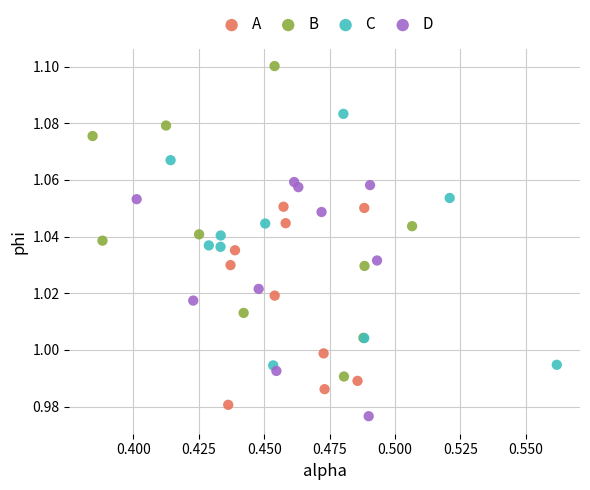

Which series reaches the maximum Y coordinate?

B